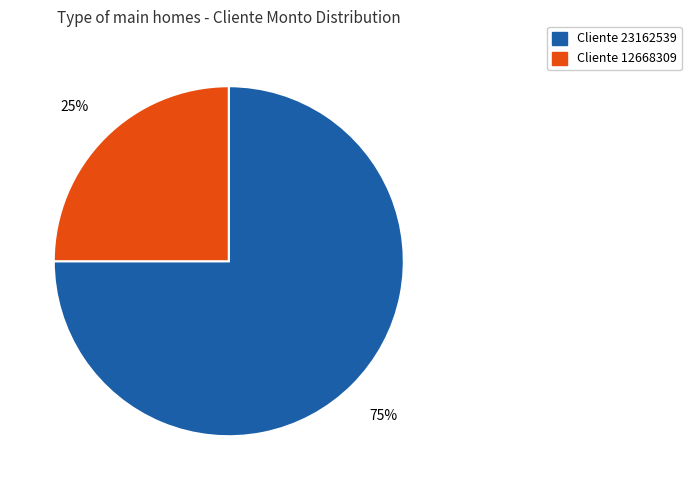

To the nearest percent, what is the difference between the largest and smallest slice percentages?

50%